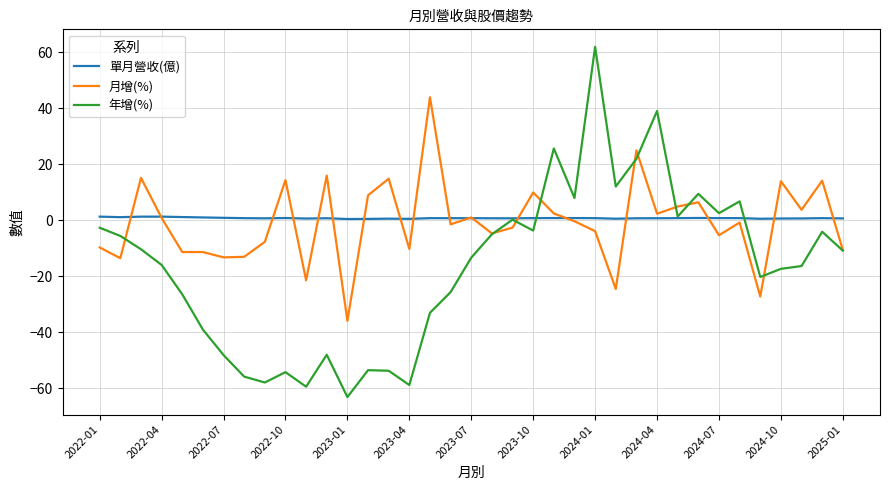

What is the smallest value displayed?

-63.1